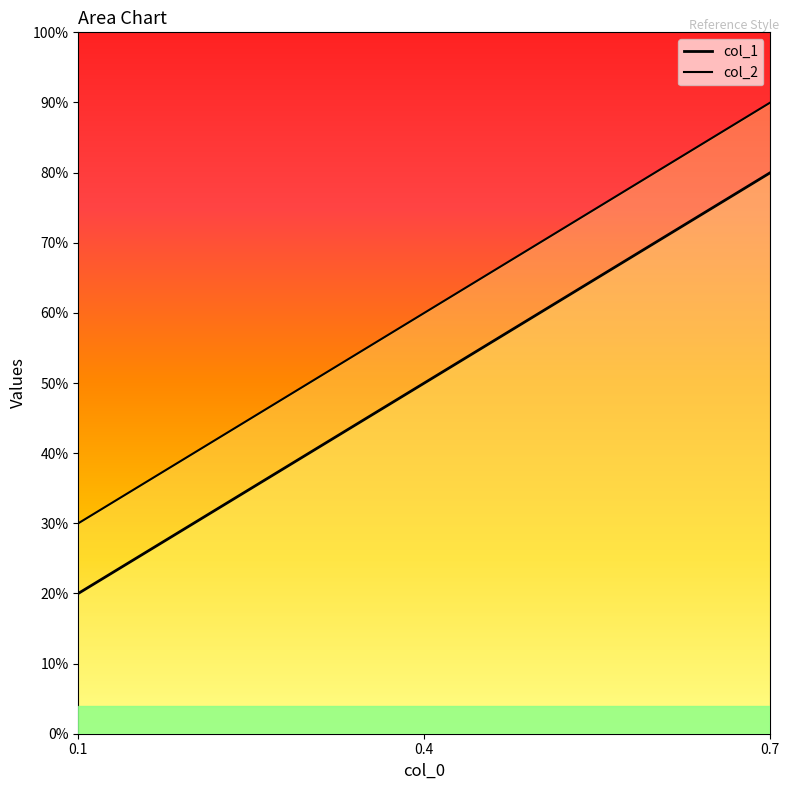

Count the col_1 values in the range 0 to 1.

3